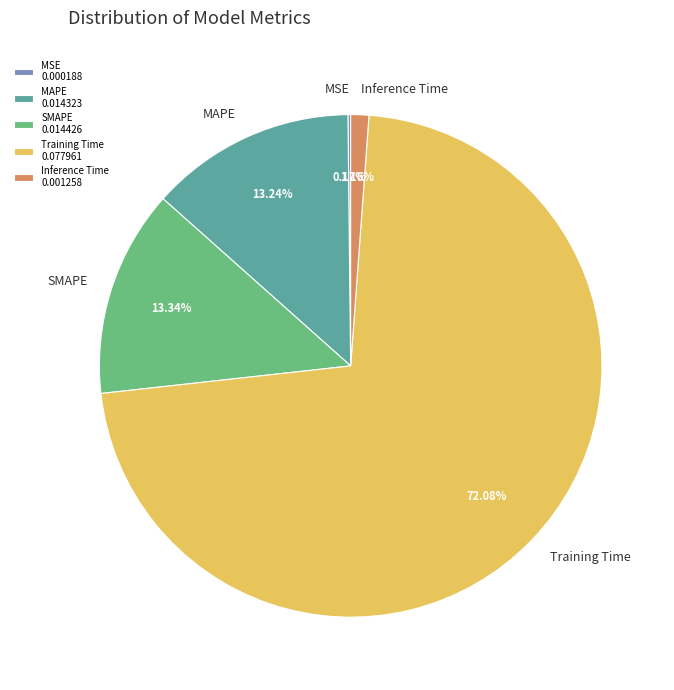

Which slice is the largest?

Training Time